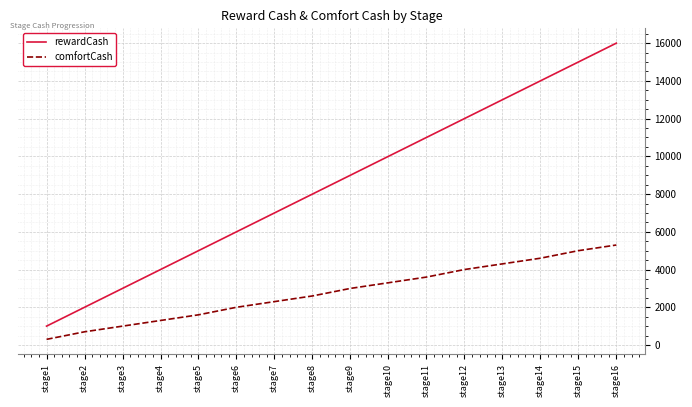

Which series has the largest total across all categories?

rewardCash